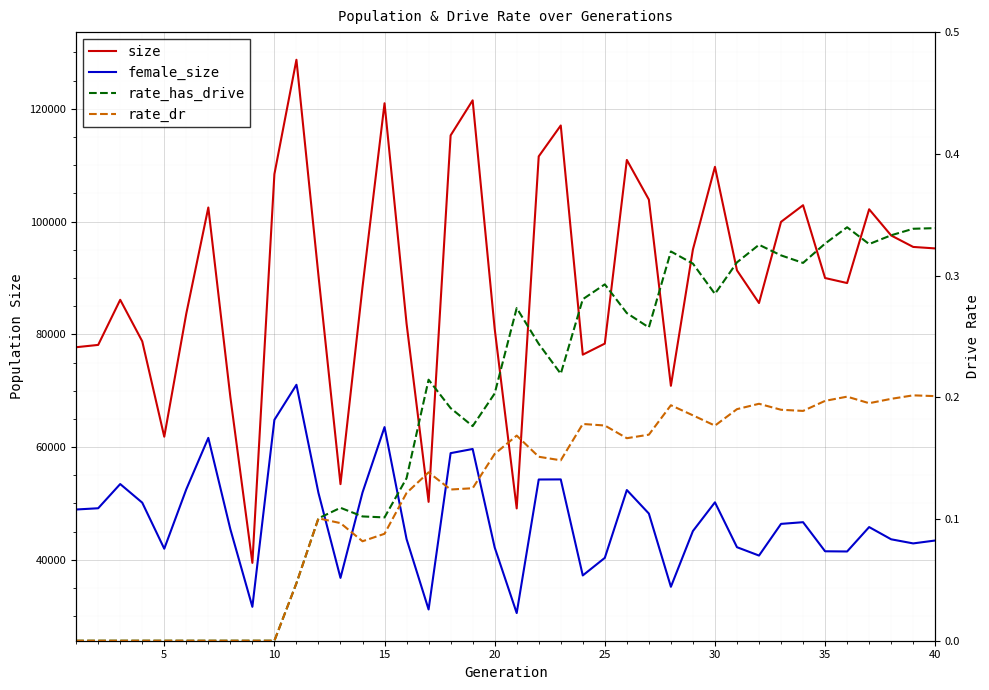

Rank the series at 10 from highest to lowest value.

size, female_size, rate_has_drive, rate_dr